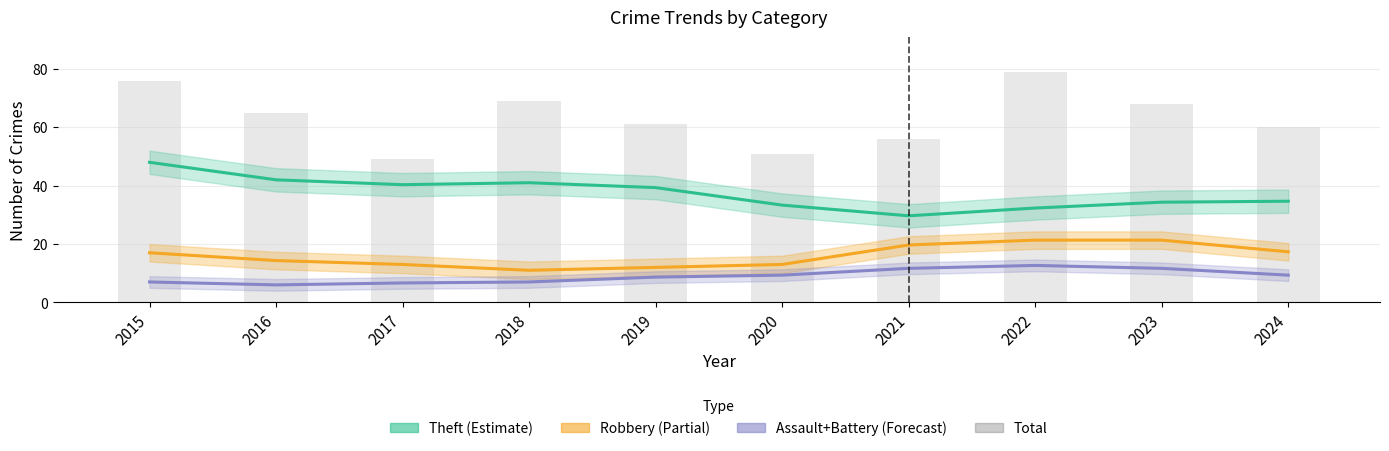

Count the number of data series in this chart.

4